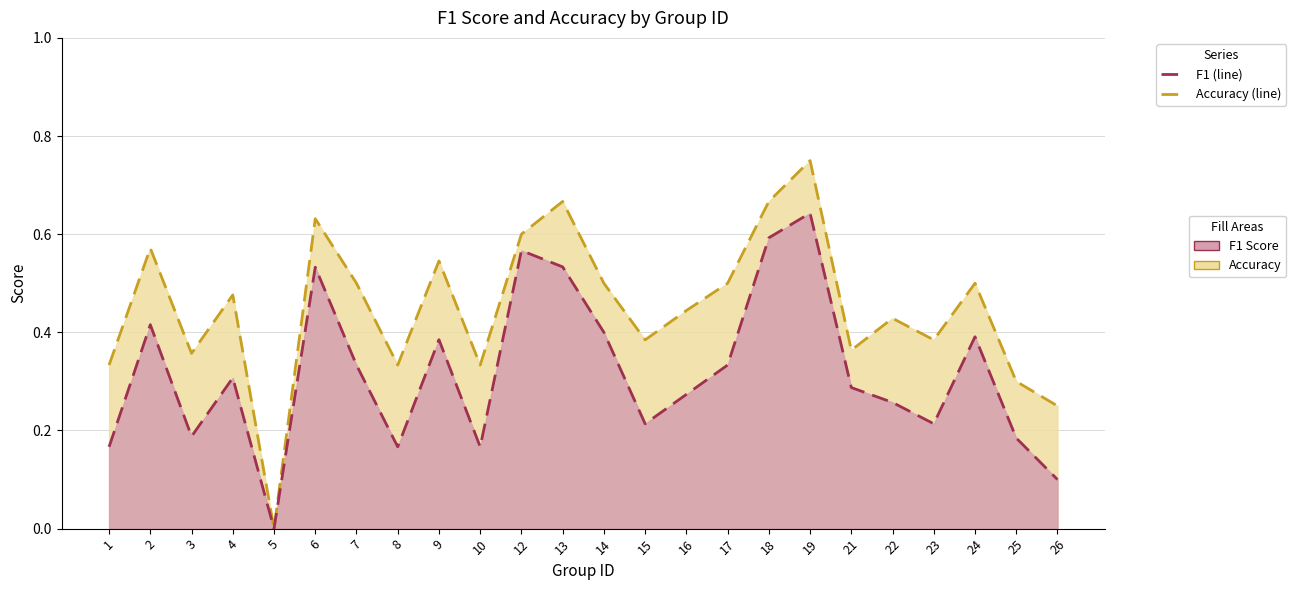

What is the highest value of the accuracy series?

0.8